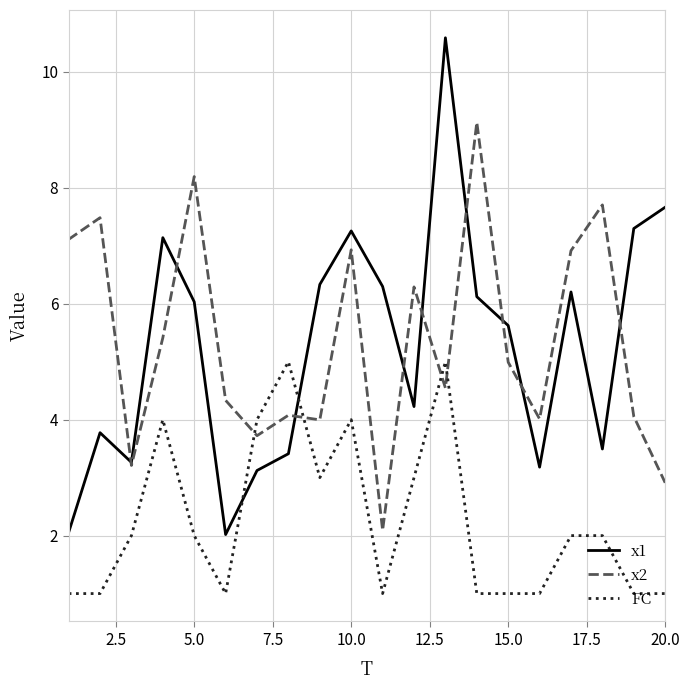

What is the minimum value shown in the chart?

1.0